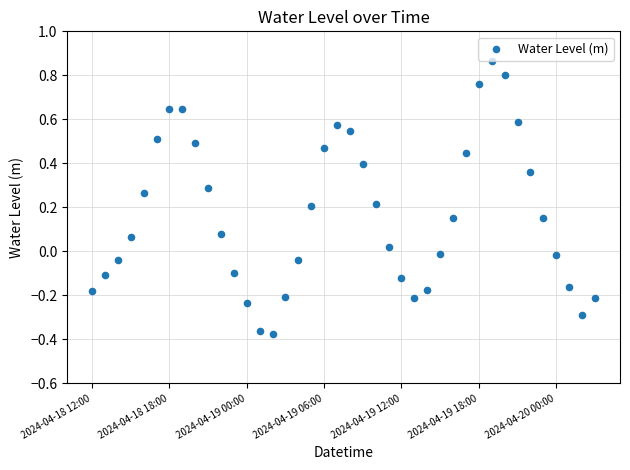

What is the range of Y values (max minus min)?

1.2